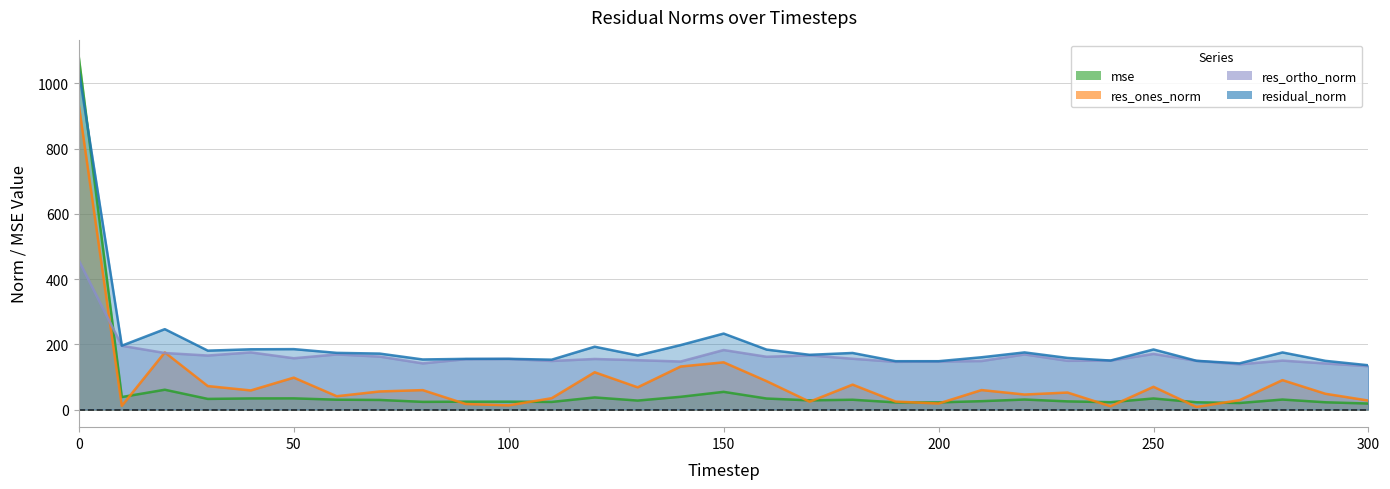

True or false: residual_norm and res_ones_norm cross at least once.

False